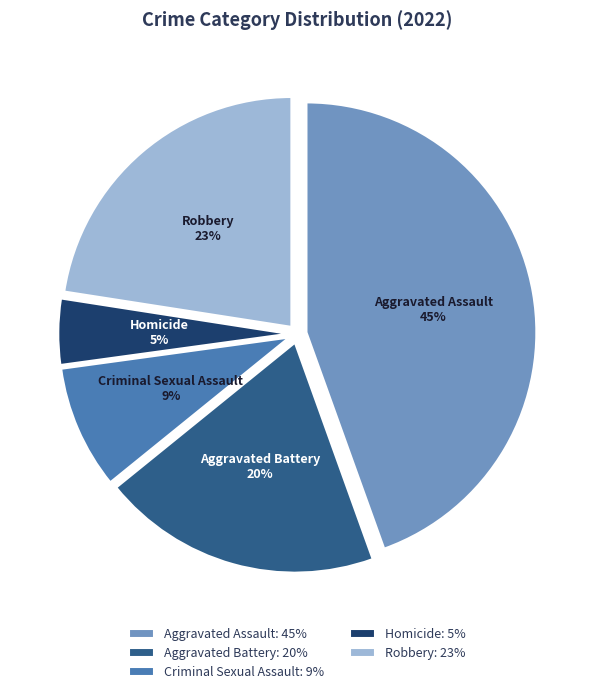

Between Aggravated Battery: 20% and Robbery: 23%, which is larger?

Robbery: 23%